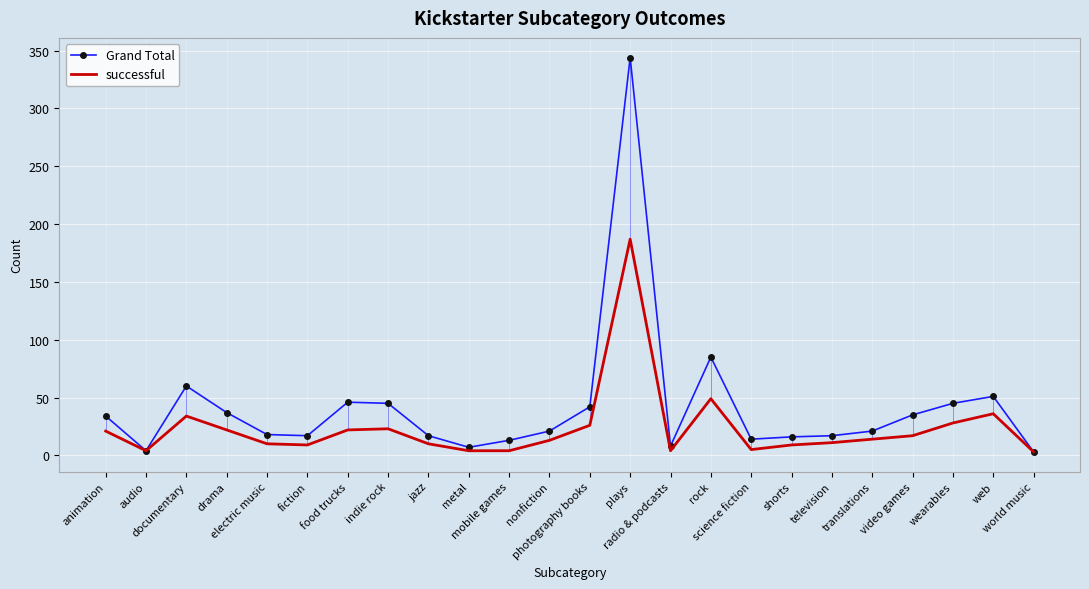

Rank the series by their average value, from highest to lowest.

Grand Total, successful